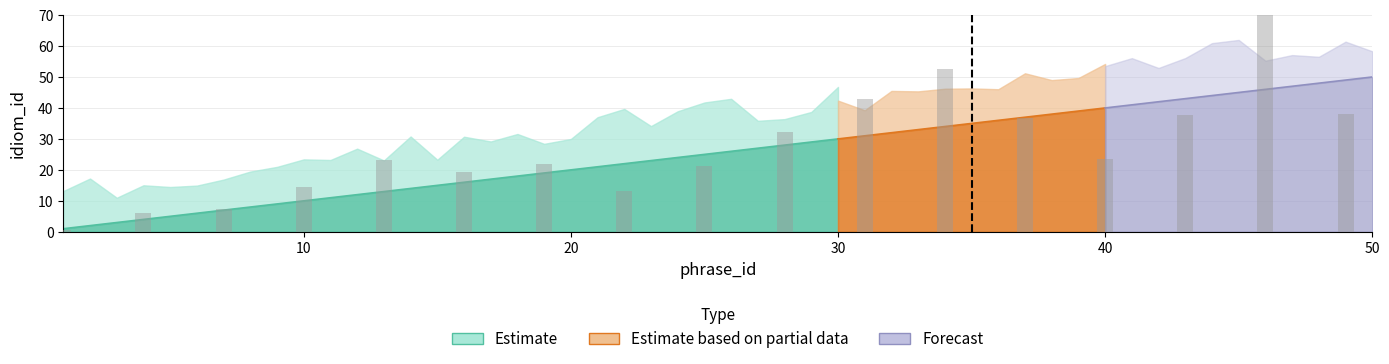

Which has a higher value, 27 or 14?

27